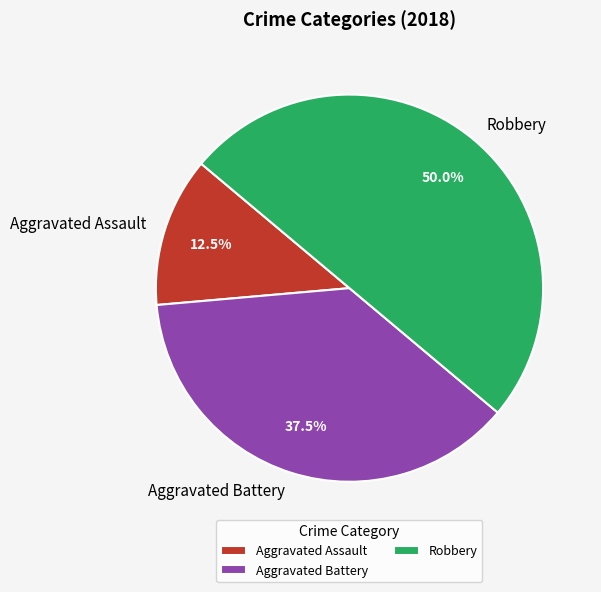

Is the sum of Aggravated Battery and Robbery greater than half?

Yes